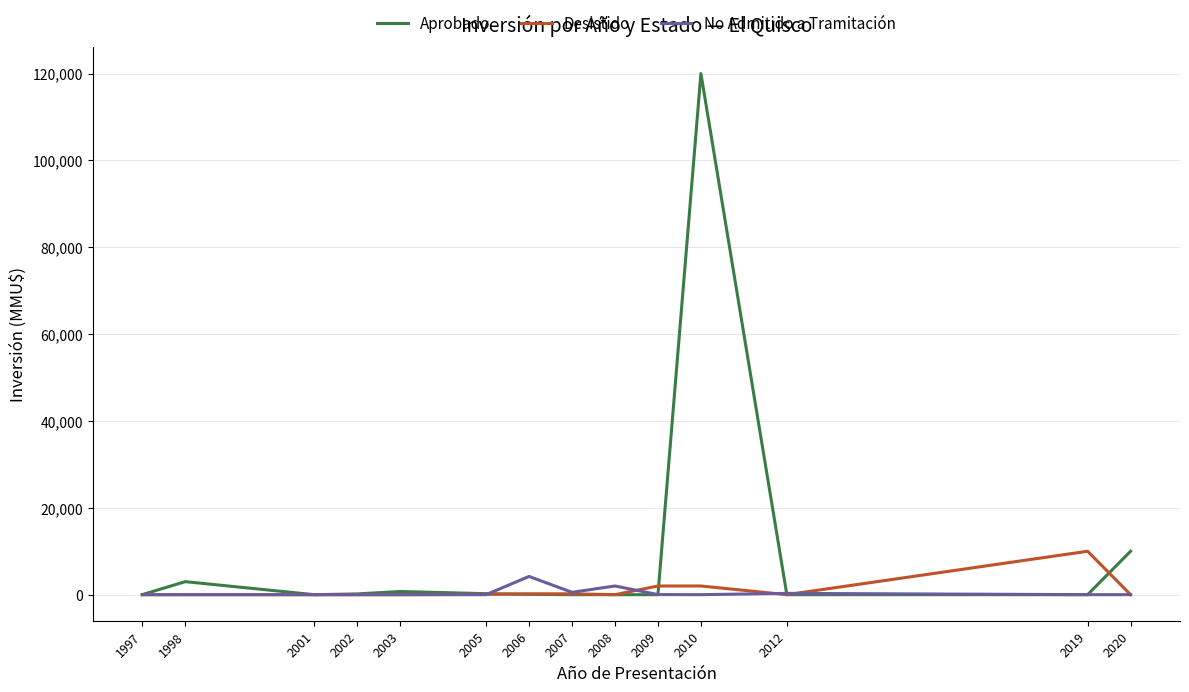

The value of Aprobado at 2019 is 0. True or false?

True